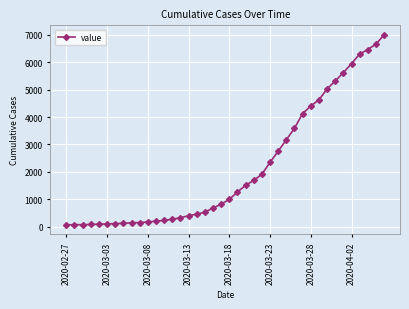

What is the maximum value shown in the chart?

7003